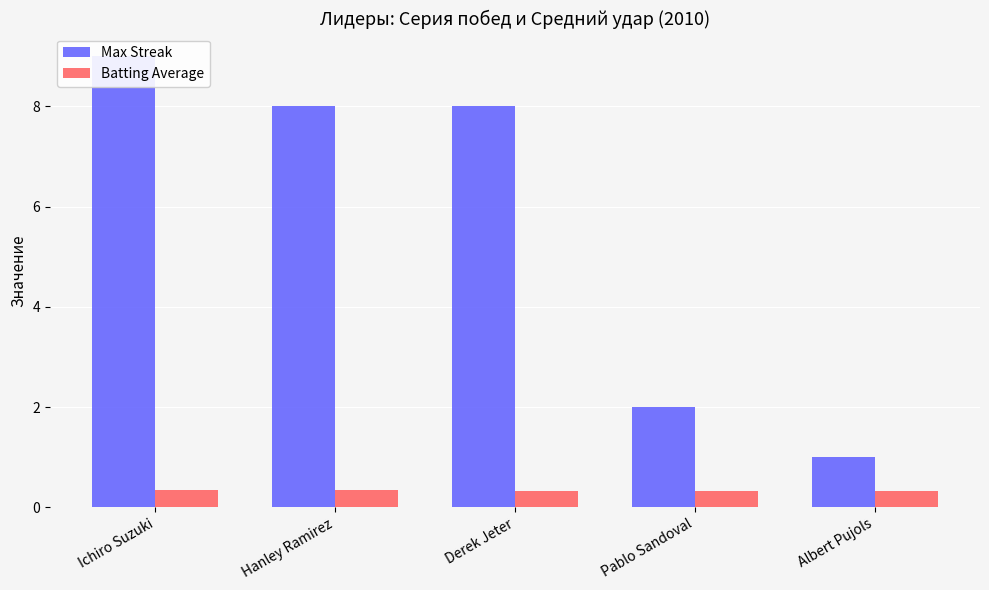

What is the sum of the Batting Average values at Hanley Ramirez and Ichiro Suzuki?

0.7